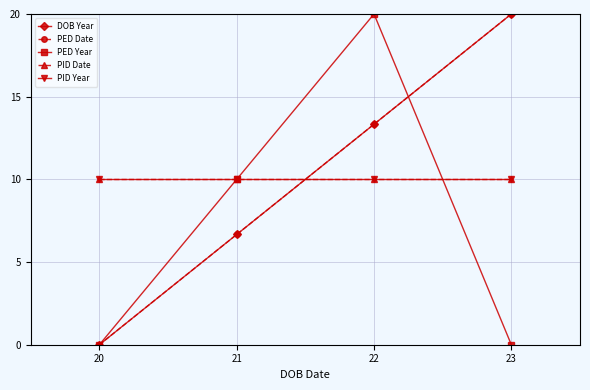

Does the chart have visible grid lines?

Yes